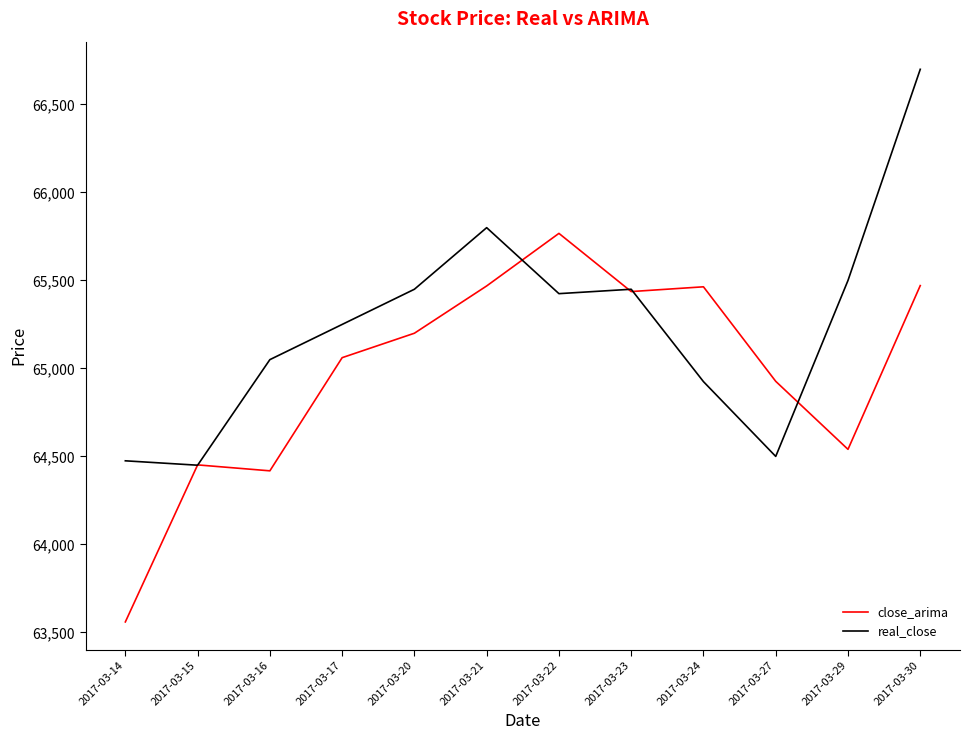

What is the sum of all close_arima values?

779765.2